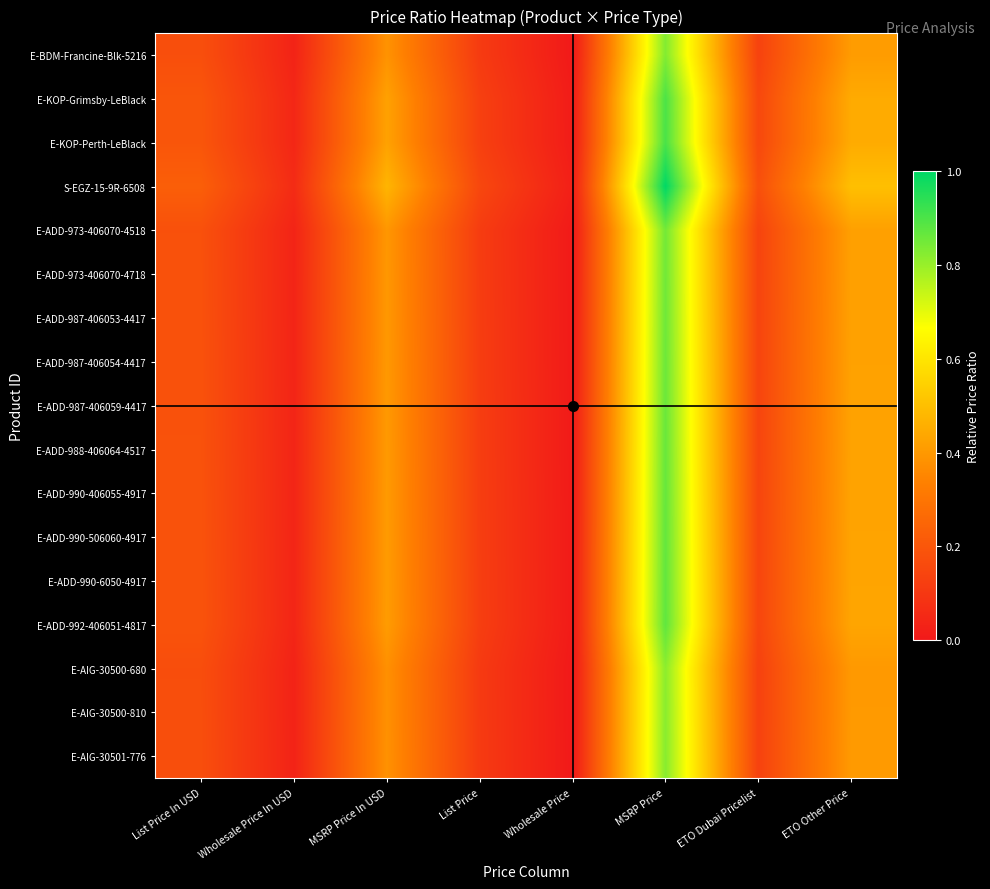

Reading right to left, list all the values displayed in this chart.

E-BDM-Francine-Blk-5216: ETO Other Price=0.4	ETO Dubai Pricelist=0.1	MSRP Price=0.8	Wholesale Price=0.0	List Price=0.1	MSRP Price In USD=0.4	Wholesale Price In USD=0.0	List Price In USD=0.2
E-KOP-Grimsby-LeBlack: ETO Other Price=0.4	ETO Dubai Pricelist=0.2	MSRP Price=0.9	Wholesale Price=0.0	List Price=0.1	MSRP Price In USD=0.4	Wholesale Price In USD=0.0	List Price In USD=0.2
E-KOP-Perth-LeBlack: ETO Other Price=0.4	ETO Dubai Pricelist=0.2	MSRP Price=0.9	Wholesale Price=0.0	List Price=0.1	MSRP Price In USD=0.4	Wholesale Price In USD=0.0	List Price In USD=0.2
S-EGZ-15-9R-6508: ETO Other Price=0.5	ETO Dubai Pricelist=0.2	MSRP Price=1.0	Wholesale Price=0.0	List Price=0.2	MSRP Price In USD=0.5	Wholesale Price In USD=0.1	List Price In USD=0.2
E-ADD-973-406070-4518: ETO Other Price=0.4	ETO Dubai Pricelist=0.1	MSRP Price=0.8	Wholesale Price=0.0	List Price=0.1	MSRP Price In USD=0.4	Wholesale Price In USD=0.0	List Price In USD=0.2
E-ADD-973-406070-4718: ETO Other Price=0.4	ETO Dubai Pricelist=0.1	MSRP Price=0.9	Wholesale Price=0.0	List Price=0.1	MSRP Price In USD=0.4	Wholesale Price In USD=0.0	List Price In USD=0.2
E-ADD-987-406053-4417: ETO Other Price=0.4	ETO Dubai Pricelist=0.1	MSRP Price=0.9	Wholesale Price=0.0	List Price=0.1	MSRP Price In USD=0.4	Wholesale Price In USD=0.0	List Price In USD=0.2
E-ADD-987-406054-4417: ETO Other Price=0.4	ETO Dubai Pricelist=0.1	MSRP Price=0.9	Wholesale Price=0.0	List Price=0.1	MSRP Price In USD=0.4	Wholesale Price In USD=0.0	List Price In USD=0.2
E-ADD-987-406059-4417: ETO Other Price=0.4	ETO Dubai Pricelist=0.1	MSRP Price=0.9	Wholesale Price=0.0	List Price=0.1	MSRP Price In USD=0.4	Wholesale Price In USD=0.0	List Price In USD=0.2
E-ADD-988-406064-4517: ETO Other Price=0.4	ETO Dubai Pricelist=0.1	MSRP Price=0.9	Wholesale Price=0.0	List Price=0.1	MSRP Price In USD=0.4	Wholesale Price In USD=0.0	List Price In USD=0.2
E-ADD-990-406055-4917: ETO Other Price=0.4	ETO Dubai Pricelist=0.1	MSRP Price=0.9	Wholesale Price=0.0	List Price=0.1	MSRP Price In USD=0.4	Wholesale Price In USD=0.0	List Price In USD=0.2
E-ADD-990-506060-4917: ETO Other Price=0.4	ETO Dubai Pricelist=0.1	MSRP Price=0.9	Wholesale Price=0.0	List Price=0.1	MSRP Price In USD=0.4	Wholesale Price In USD=0.0	List Price In USD=0.2
E-ADD-990-6050-4917: ETO Other Price=0.4	ETO Dubai Pricelist=0.1	MSRP Price=0.9	Wholesale Price=0.0	List Price=0.1	MSRP Price In USD=0.4	Wholesale Price In USD=0.0	List Price In USD=0.2
E-ADD-992-406051-4817: ETO Other Price=0.4	ETO Dubai Pricelist=0.1	MSRP Price=0.9	Wholesale Price=0.0	List Price=0.1	MSRP Price In USD=0.4	Wholesale Price In USD=0.0	List Price In USD=0.2
E-AIG-30500-680: ETO Other Price=0.4	ETO Dubai Pricelist=0.1	MSRP Price=0.8	Wholesale Price=0.0	List Price=0.1	MSRP Price In USD=0.4	Wholesale Price In USD=0.0	List Price In USD=0.2
E-AIG-30500-810: ETO Other Price=0.4	ETO Dubai Pricelist=0.1	MSRP Price=0.8	Wholesale Price=0.0	List Price=0.1	MSRP Price In USD=0.4	Wholesale Price In USD=0.0	List Price In USD=0.2
E-AIG-30501-776: ETO Other Price=0.4	ETO Dubai Pricelist=0.1	MSRP Price=0.8	Wholesale Price=0.0	List Price=0.1	MSRP Price In USD=0.4	Wholesale Price In USD=0.0	List Price In USD=0.2